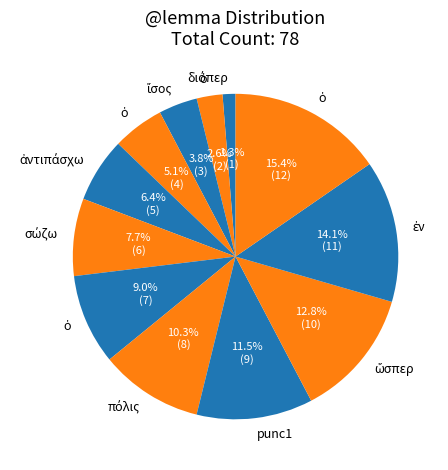

Count the number of slices in the pie.

12